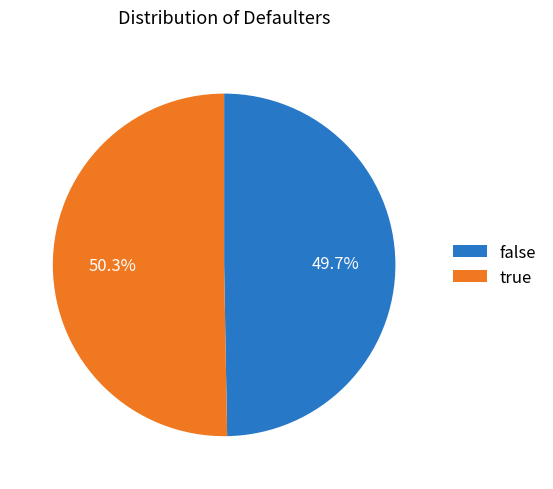

Approximately how many times larger is the value at false compared to true?

1.0